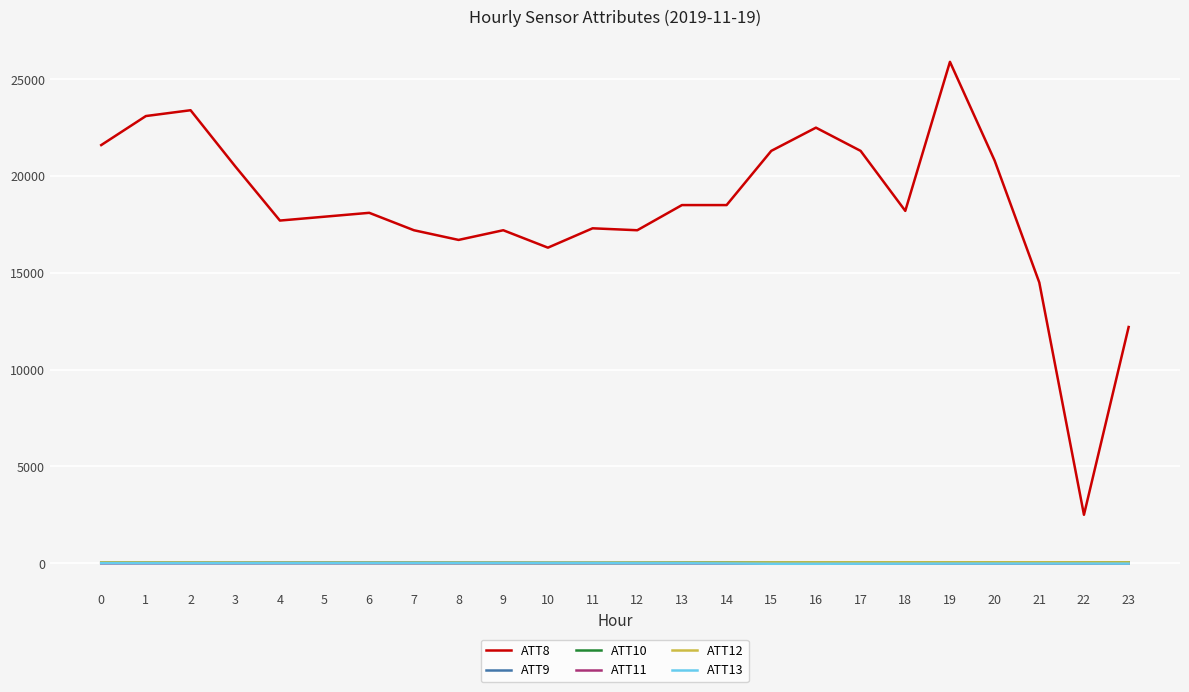

The value of ATT8 at 2 is 23400.0. True or false?

True